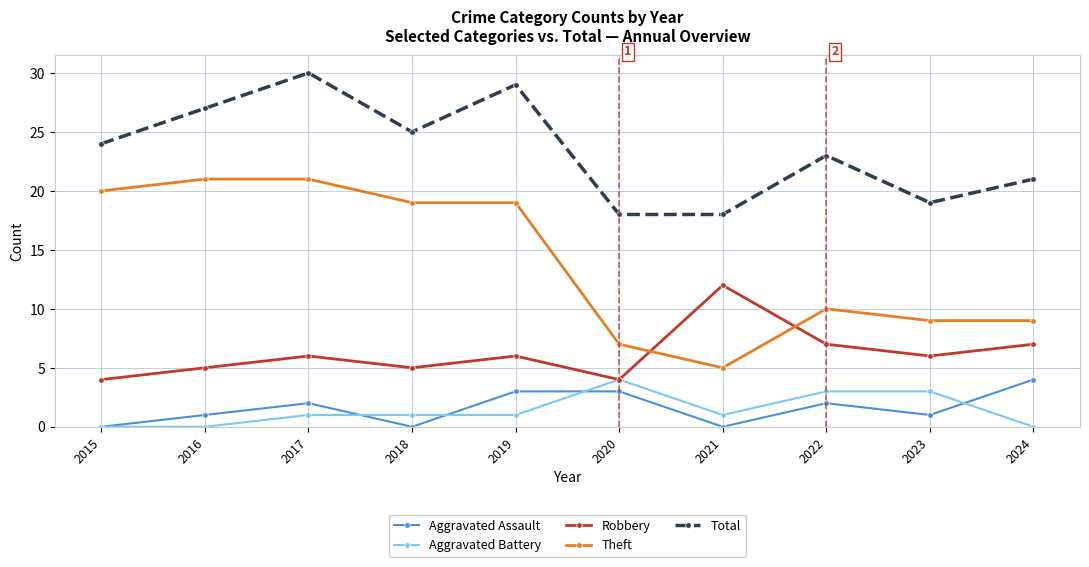

What is the spread (max minus min) of values at 2016?

27